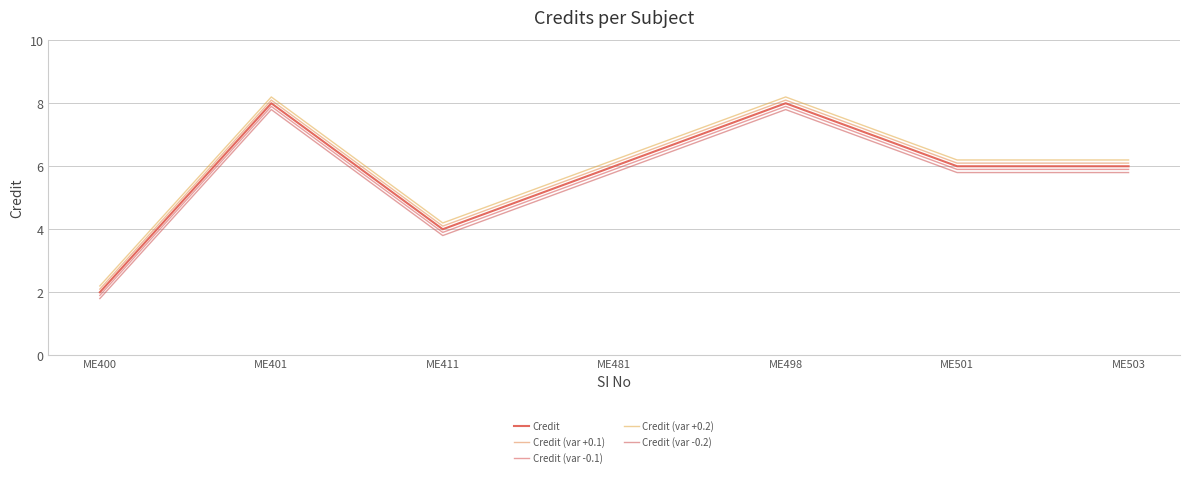

What is the difference between the second highest and minimum values in the Credit (var +0.2) series?

6.0